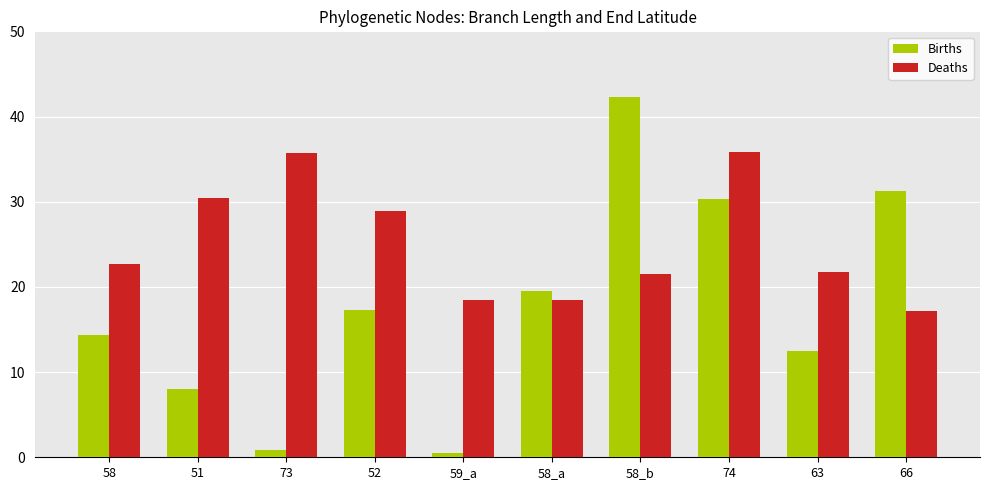

What is the maximum value shown in the chart?

42.3